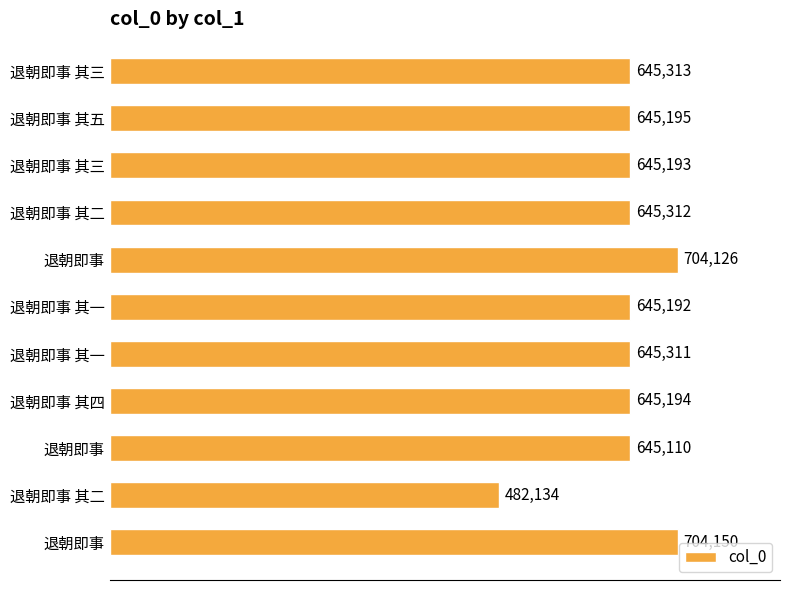

How many bars are there in total?

11